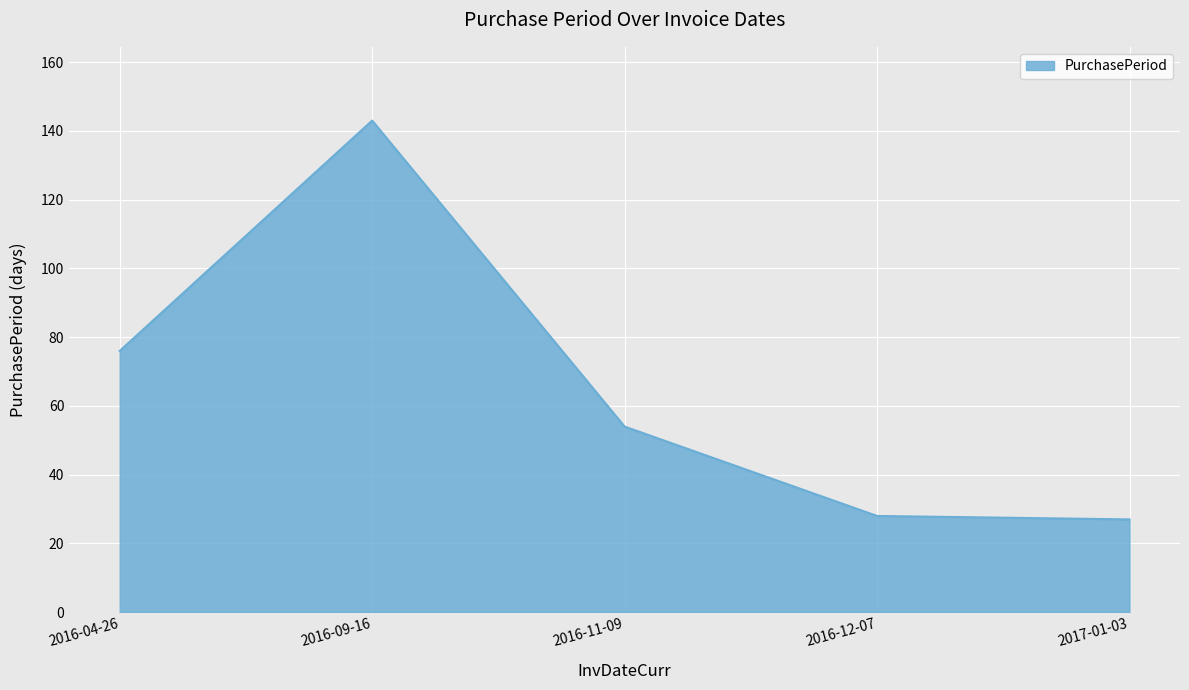

Reading left to right, list all the values displayed in this chart.

2016-04-26=76	2016-09-16=143	2016-11-09=54	2016-12-07=28	2017-01-03=27